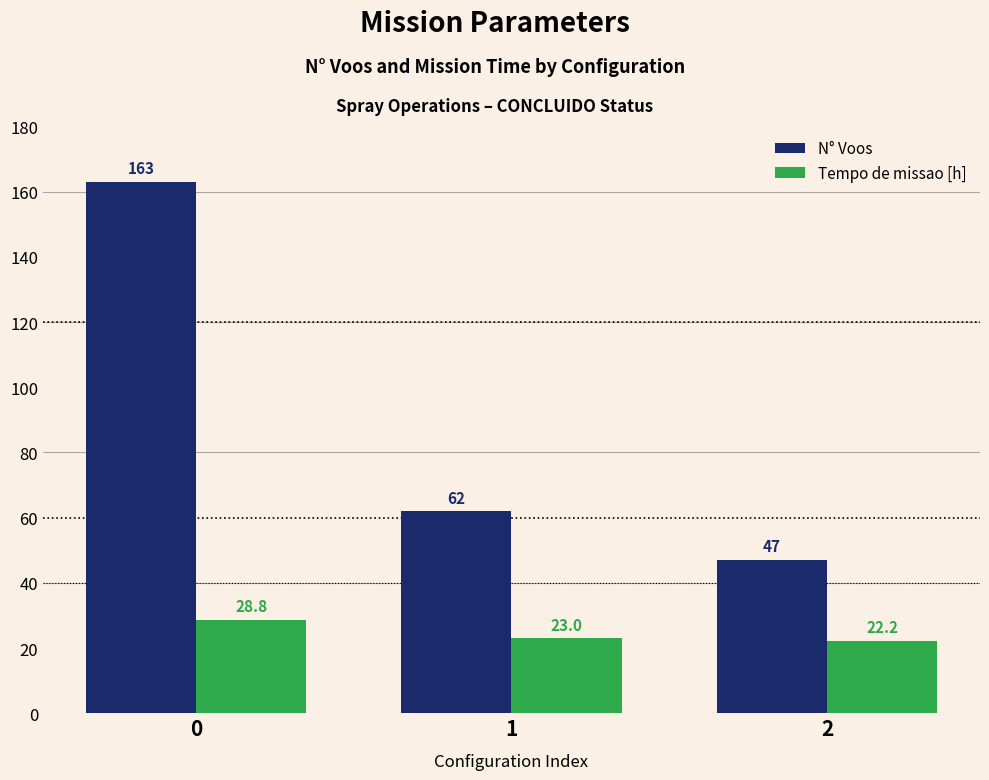

Is it true that Tempo de missao [h] equals 44.7 at 0?

False